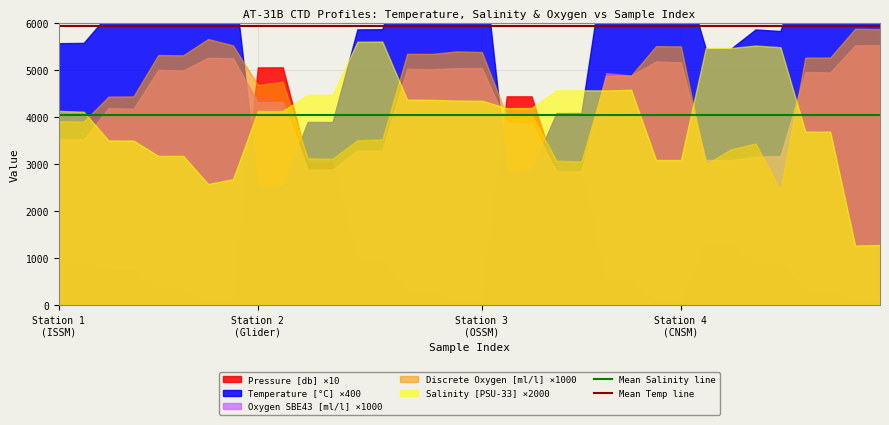

Is the value of Mean Temp line at Station 2
(Glider) greater than the value of Mean Salinity line at Station 1
(ISSM)?

Yes